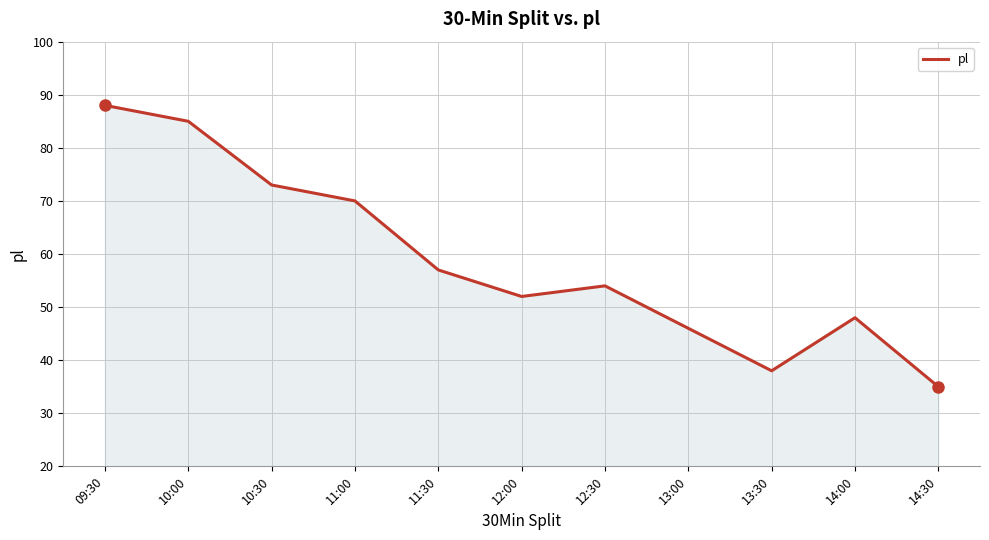

Reading right to left, extract all data points from this chart.

14:30=35	14:00=48	13:30=38	13:00=46	12:30=54	12:00=52	11:30=57	11:00=70	10:30=73	10:00=85	09:30=88